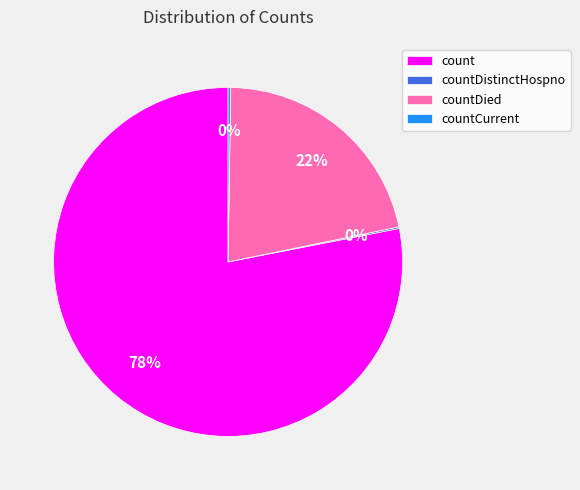

Is it true that countDied is 13% of the pie?

False